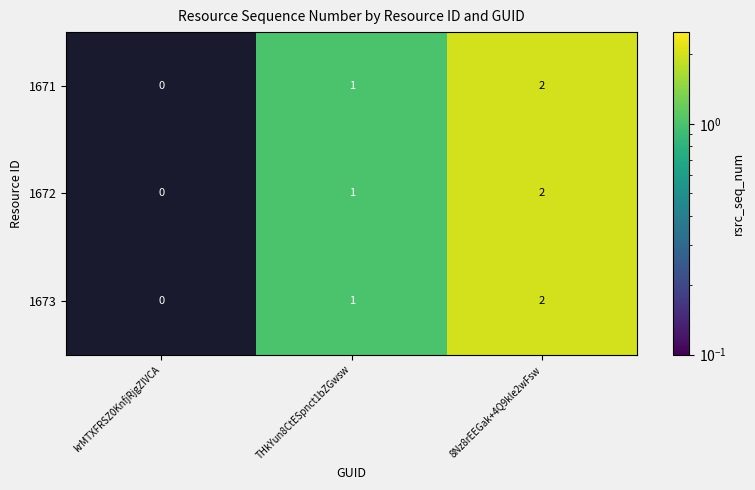

The value of 1671 at 8Nz8rEEGak+4Q9kle2wFsw is 1. True or false?

False